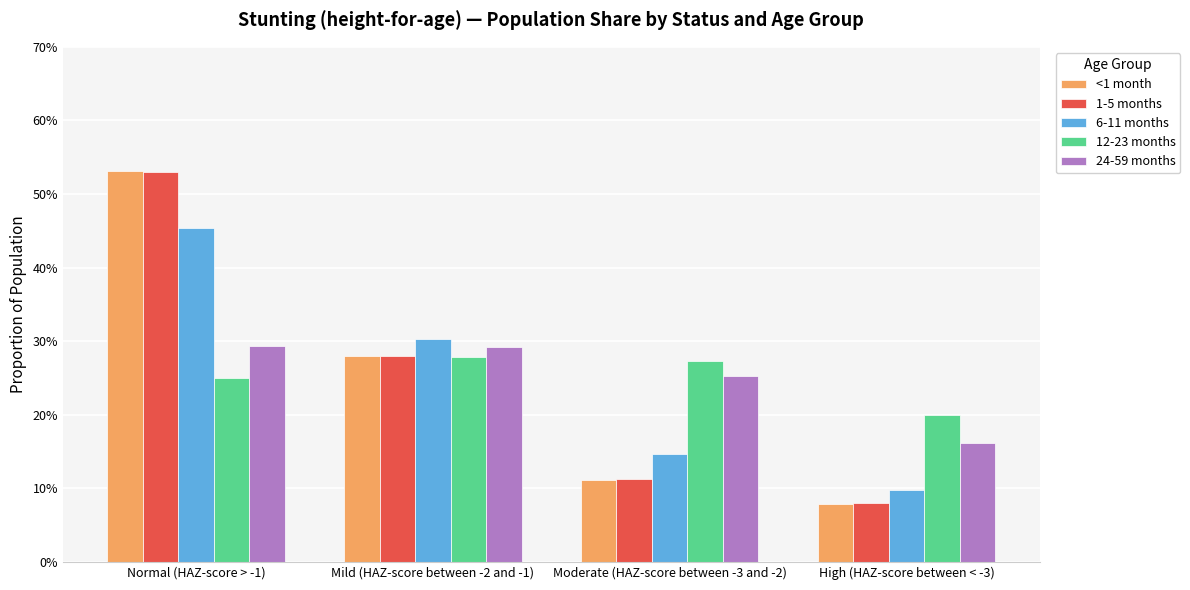

Does the chart contain any negative values?

No